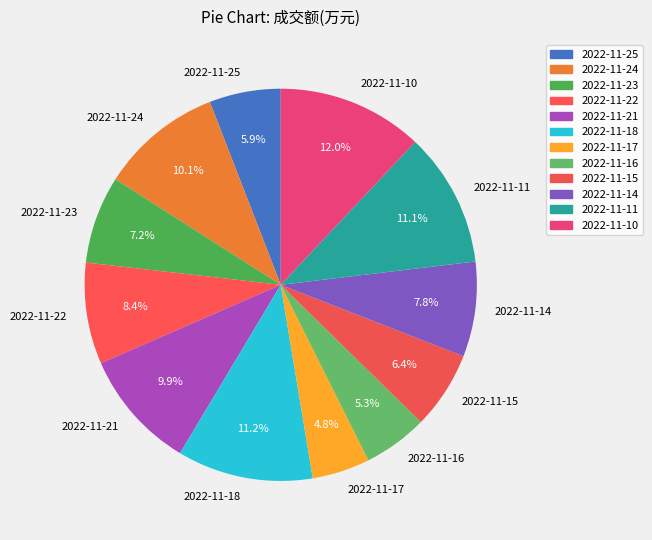

Which category has the biggest portion of the pie?

2022-11-10